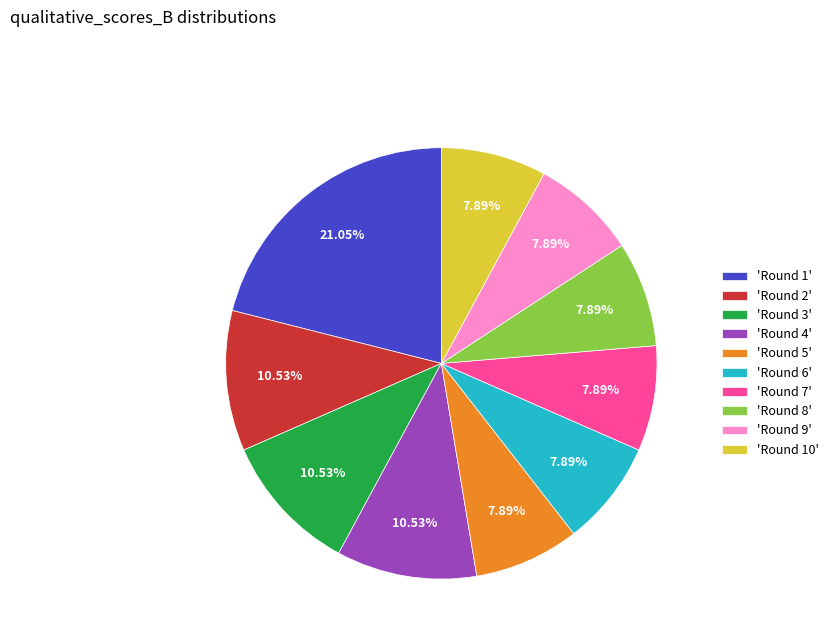

Which category has the biggest portion of the pie?

'Round 1'